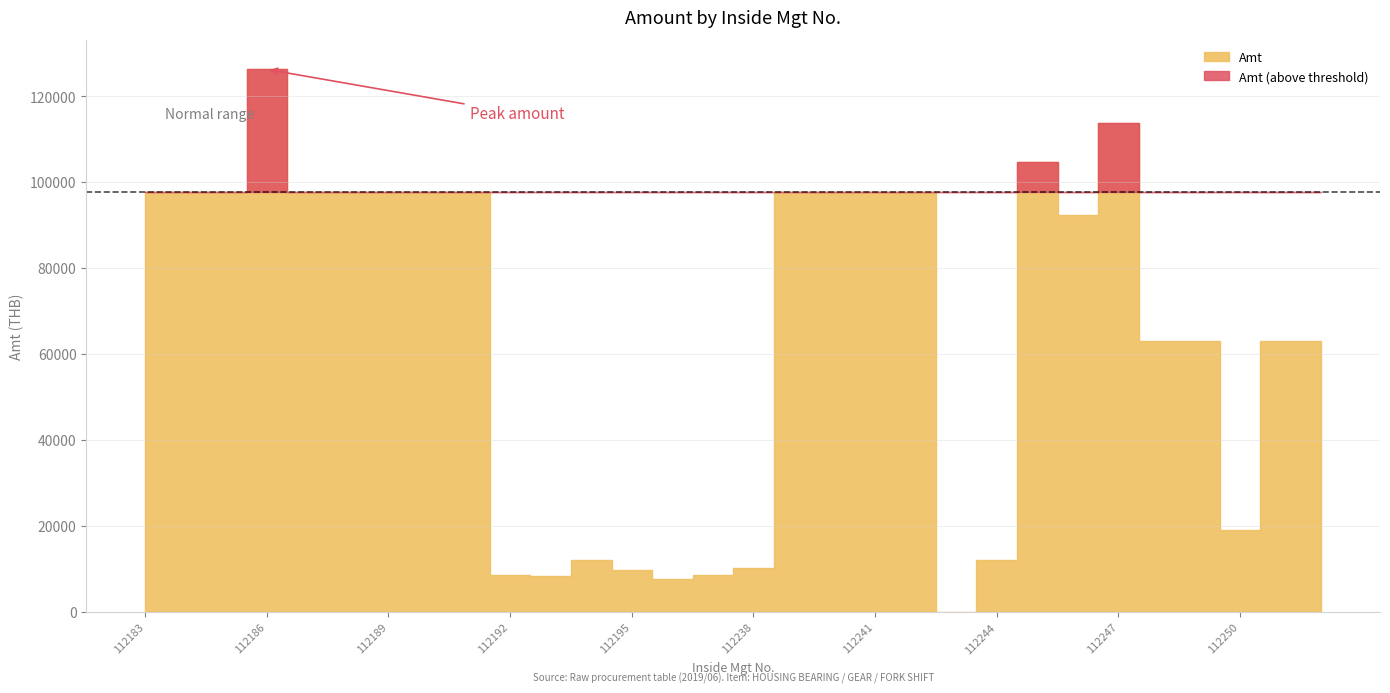

What is the total value across all series at 112187?

98219.5